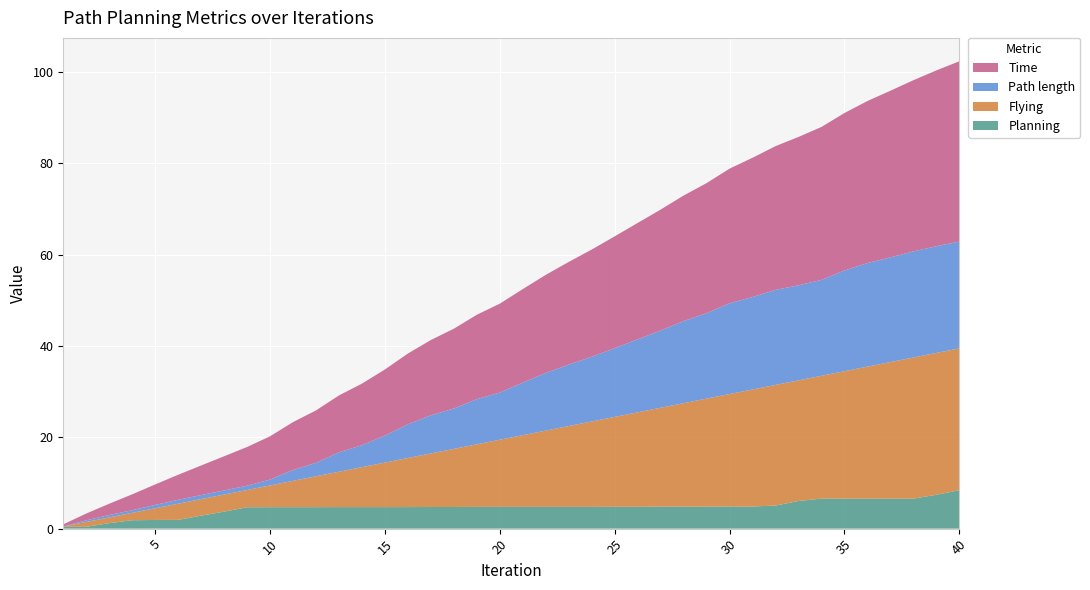

Reading left to right, extract all data points from this chart.

Planning: 0.4	0.4	1.2	1.8	1.9	1.9	2.8	3.7	4.7	4.7	4.7	4.7	4.7	4.7	4.7	4.7	4.7	4.7	4.8	4.8	4.8	4.8	4.8	4.8	4.8	4.8	4.8	4.8	4.8	4.8	4.8	5.1	6.0	6.6	6.6	6.6	6.6	6.6	7.4	8.4
Flying: 0.1	1.1	1.3	1.6	2.6	3.5	3.6	3.7	3.8	4.8	5.8	6.8	7.7	8.7	9.7	10.7	11.7	12.7	13.7	14.7	15.7	16.7	17.7	18.7	19.7	20.7	21.7	22.6	23.6	24.6	25.6	26.4	26.4	26.9	27.9	28.9	29.9	30.9	31.0	31.0
Path length: 0.0	0.4	0.5	0.6	0.7	0.9	0.9	0.9	0.9	1.3	2.4	2.9	4.2	4.8	5.9	7.4	8.4	8.8	9.9	10.3	11.5	12.6	13.4	14.2	15.0	16.0	16.9	18.0	18.7	19.9	20.2	20.8	20.8	21.0	22.0	22.7	22.9	23.2	23.4	23.4
Time: 0.5	1.5	2.5	3.5	4.5	5.5	6.5	7.5	8.5	9.5	10.5	11.5	12.5	13.5	14.5	15.5	16.5	17.5	18.5	19.5	20.5	21.5	22.5	23.5	24.5	25.5	26.5	27.5	28.5	29.5	30.5	31.5	32.5	33.5	34.5	35.5	36.5	37.5	38.5	39.5